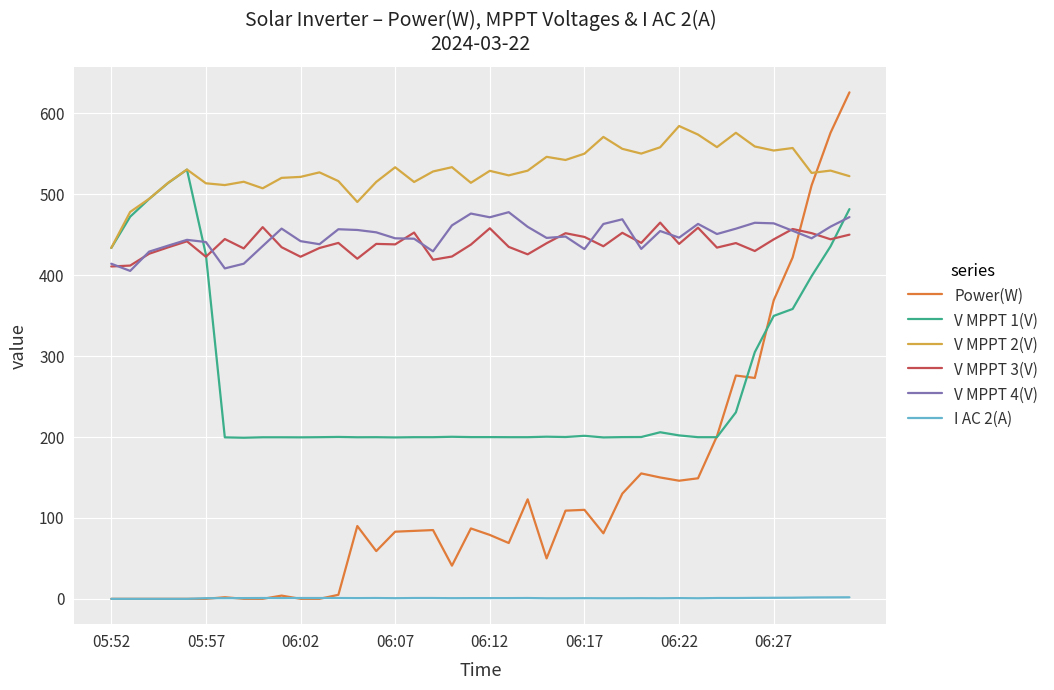

Which series has the largest total across all categories?

V MPPT 2(V)